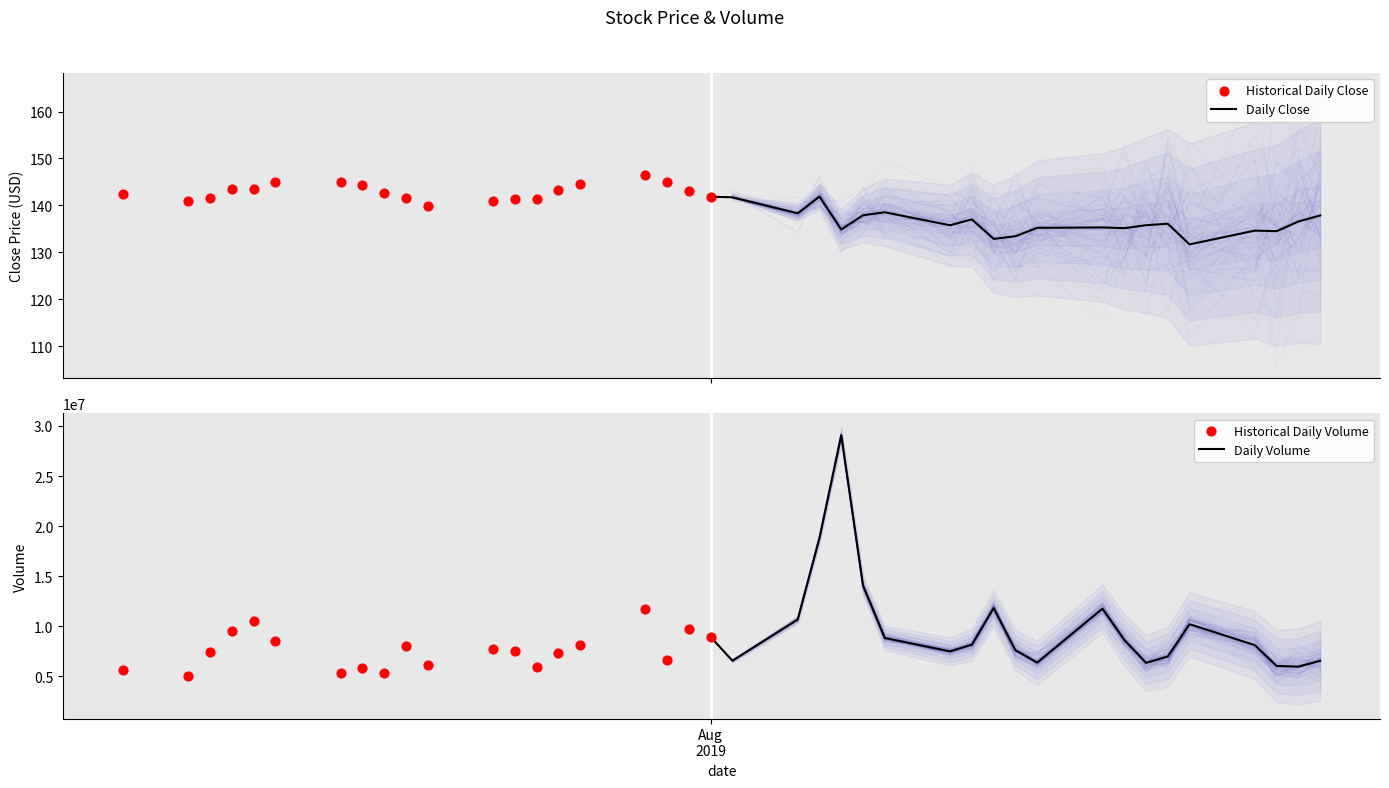

What is the total value across all series at 39?

6532837.8